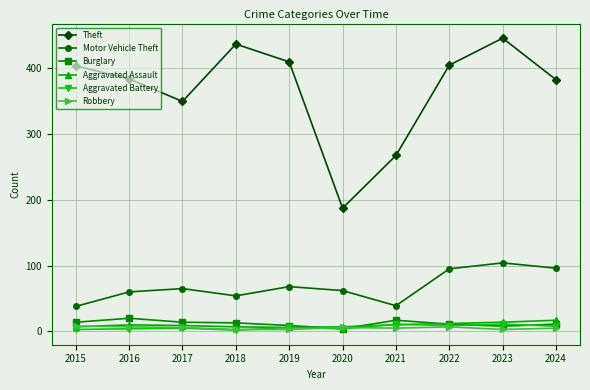

What is the value of the Motor Vehicle Theft point at the 9th from the left?

104